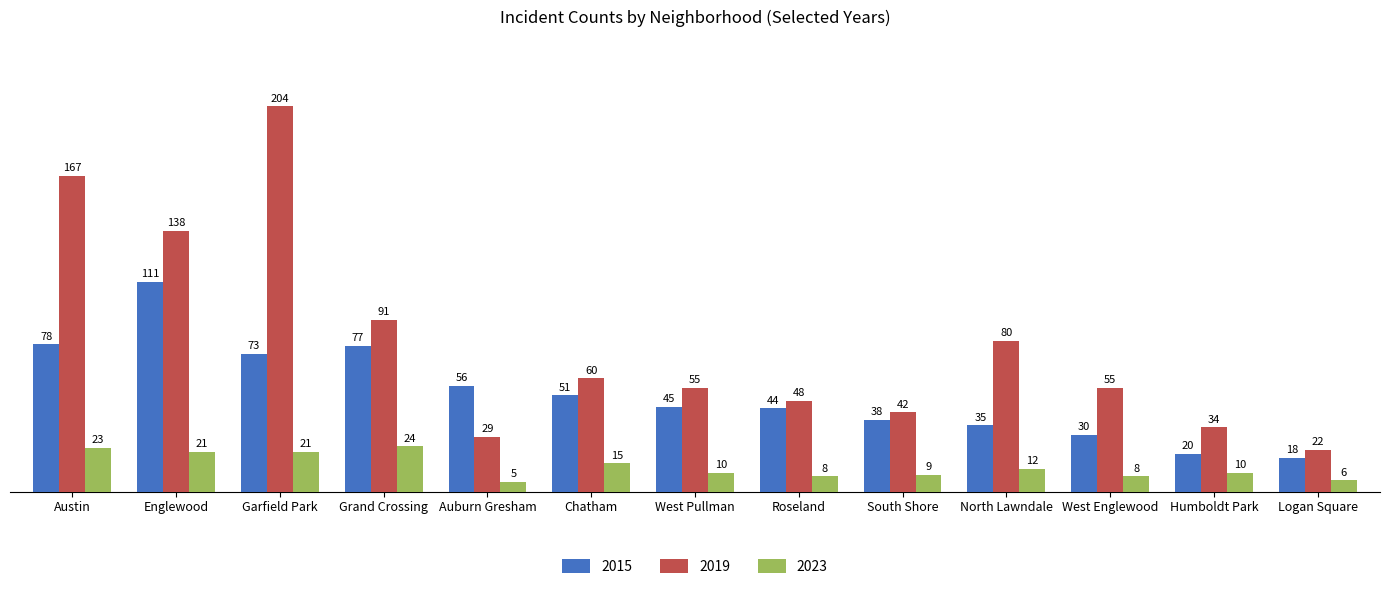

How many values in the 2023 series are below 10?

5